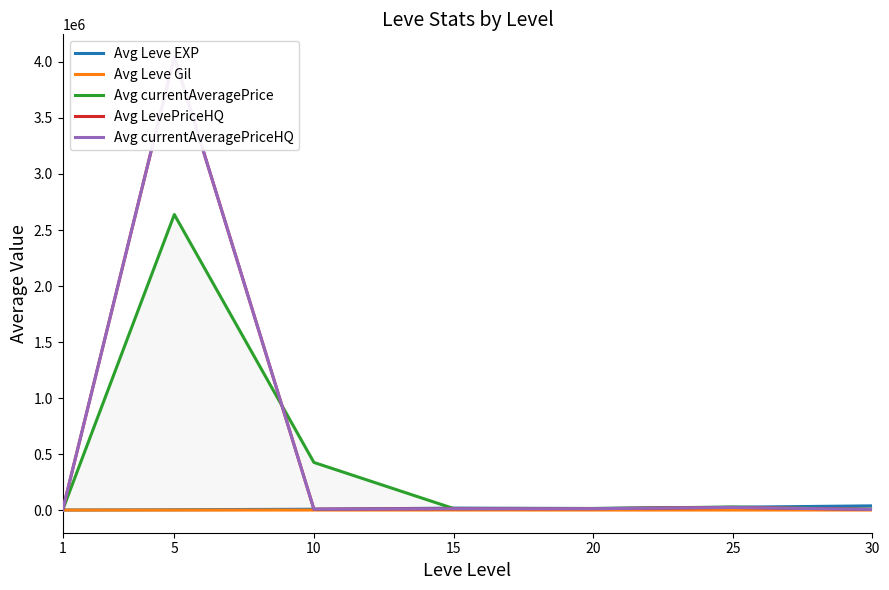

Which series has the largest range (max minus min)?

Avg LevePriceHQ